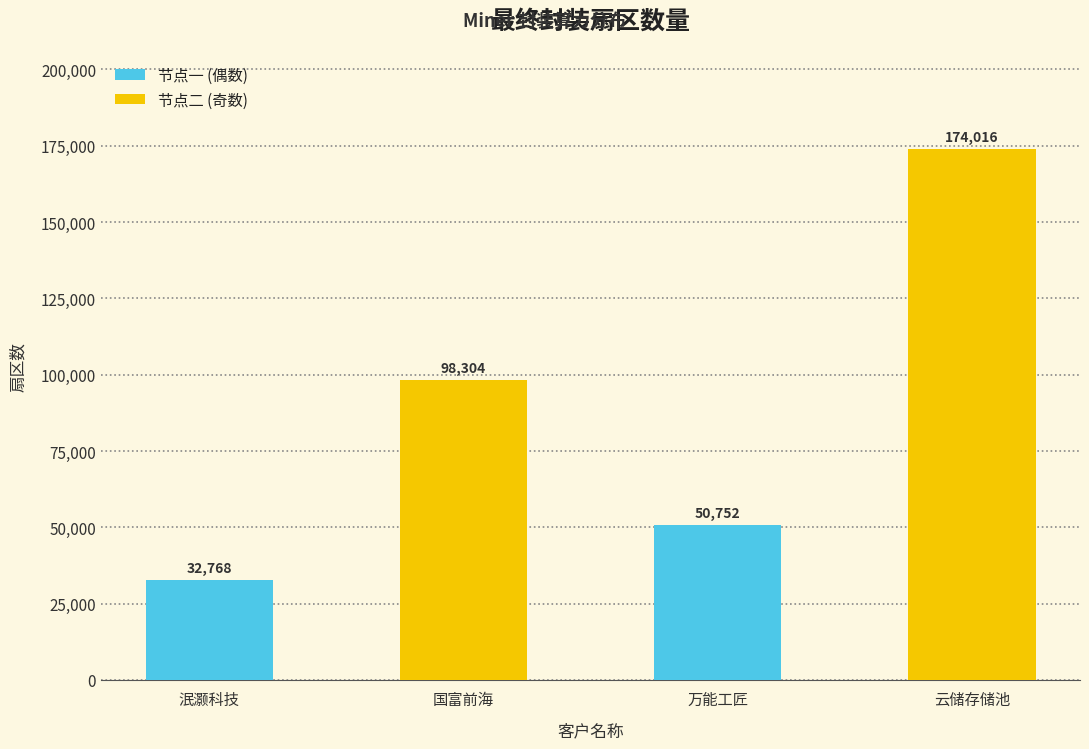

True or false: the data shows 239614 at 云储存储池.

False